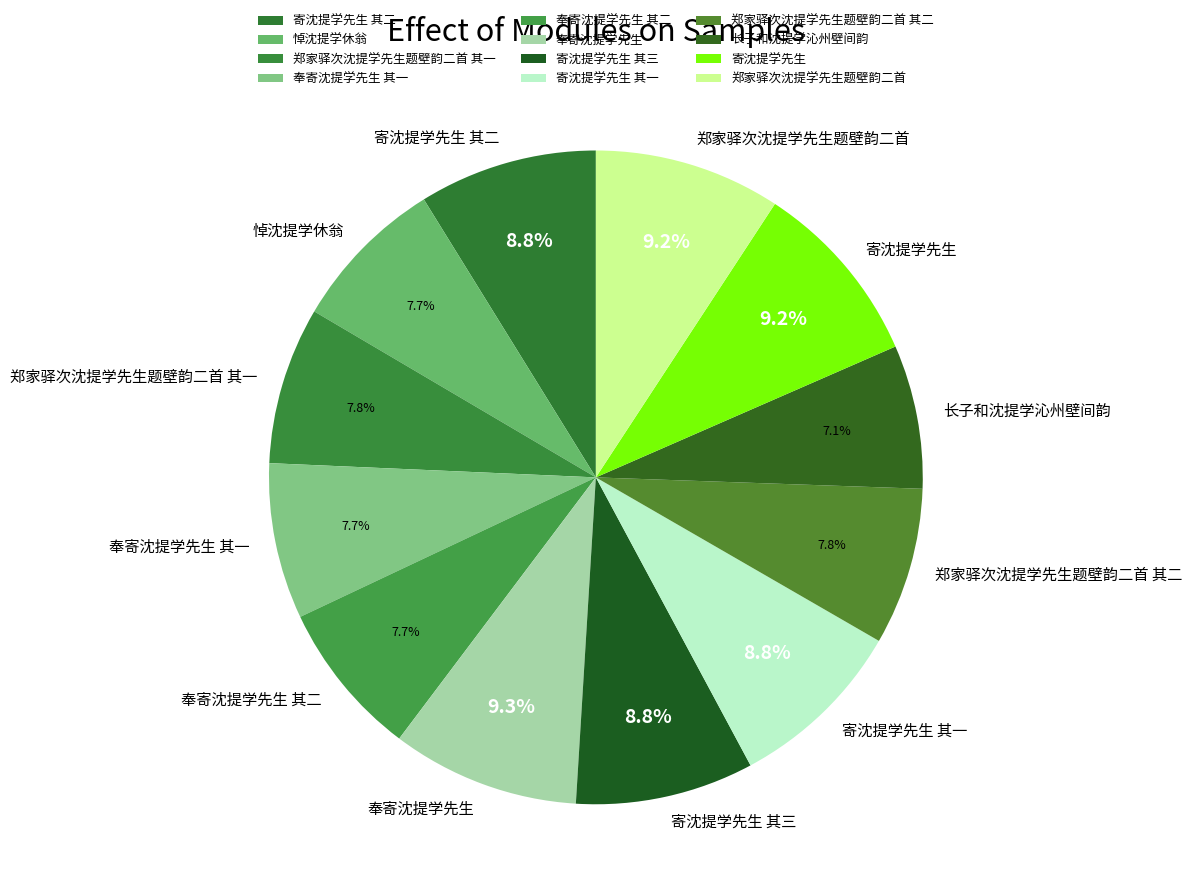

The 郑家驿次沈提学先生题壁韵二首 slice represents 9% of the pie. True or false?

True